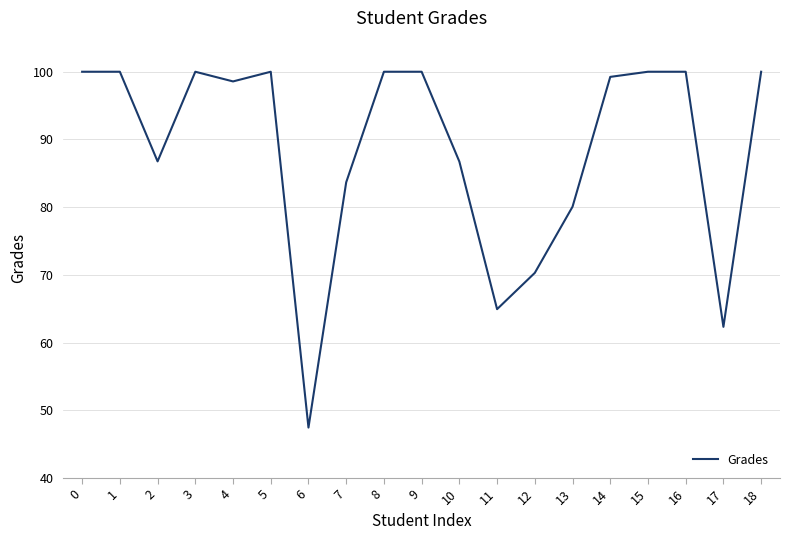

Count the number of values greater than 99.

10